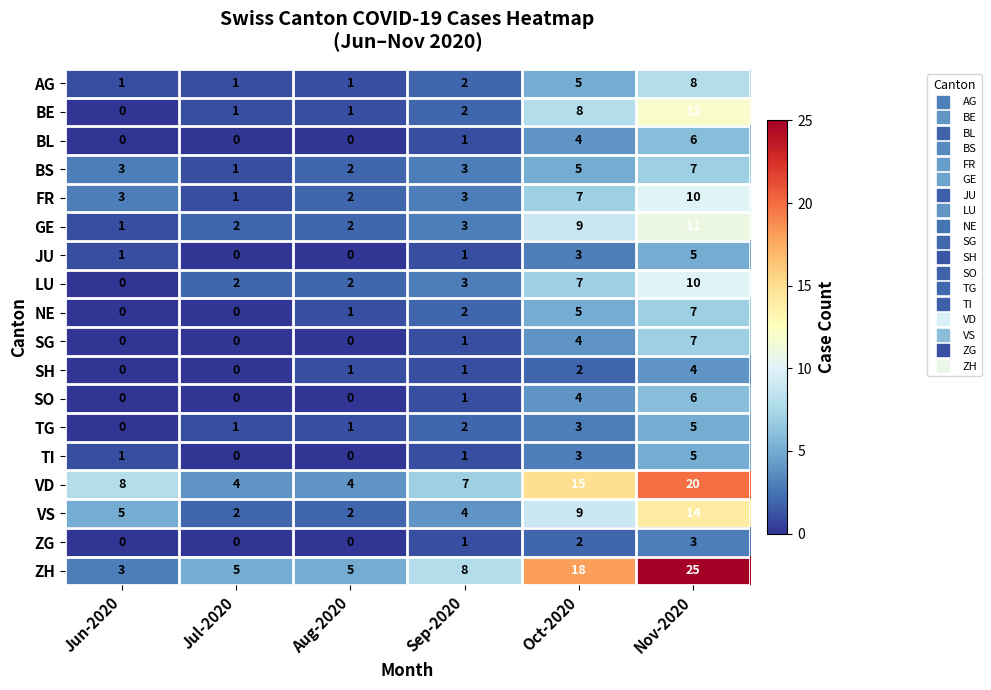

What is the spread (max minus min) of values at Jul-2020?

5